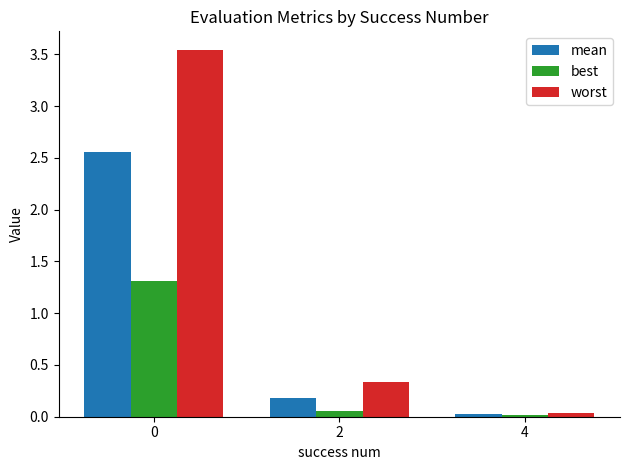

Are the bars grouped side by side (vs. stacked)?

Yes